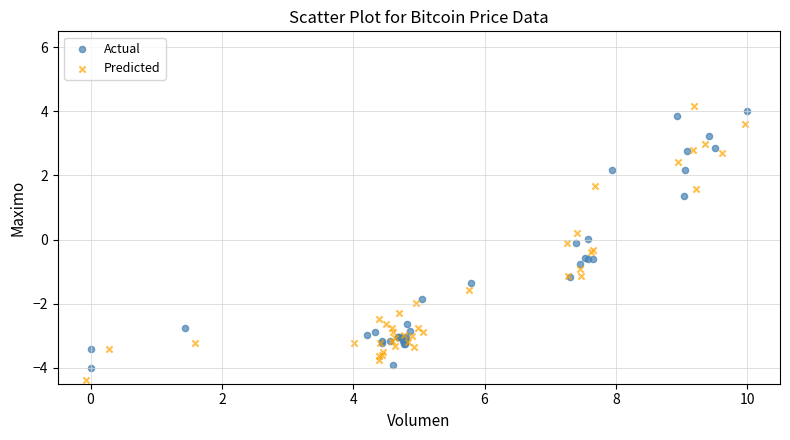

Which series has the widest spread of Y values?

Predicted